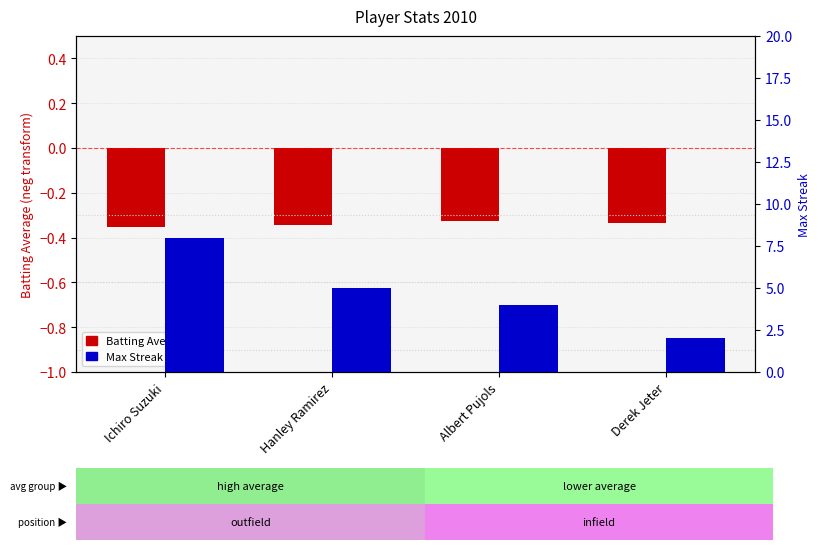

At which category is the sum across all series the highest?

Ichiro Suzuki